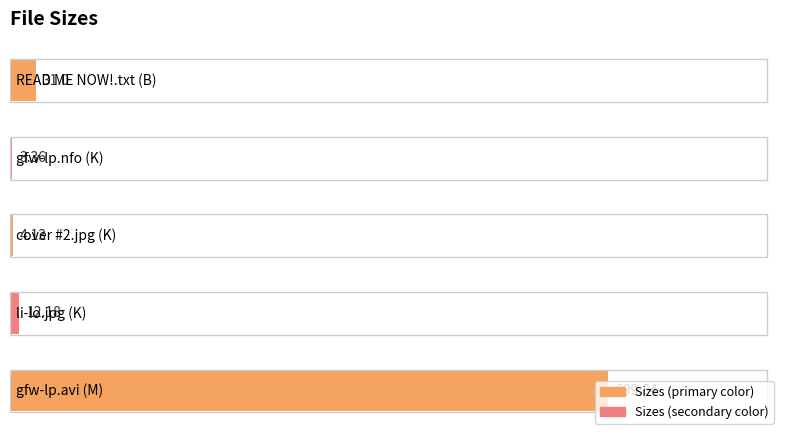

What is the sum of all values?

750.5